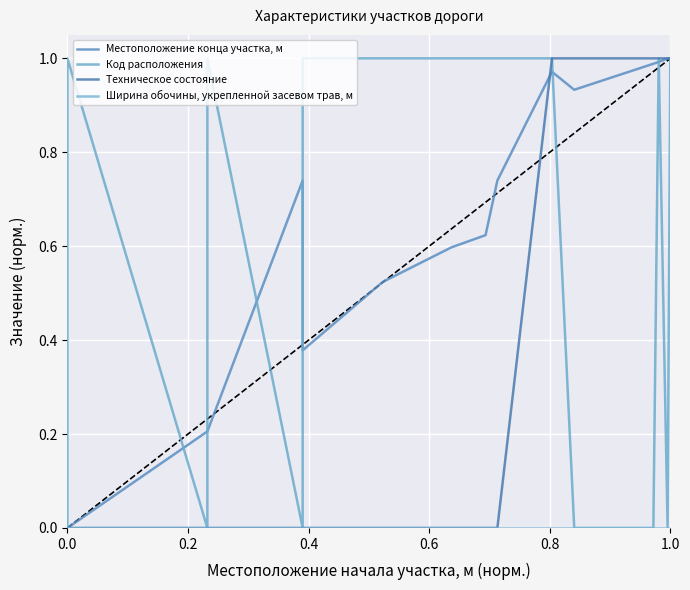

True or false: Техническое состояние and Ширина обочины, укрепленной засевом трав, м intersect in this chart.

False